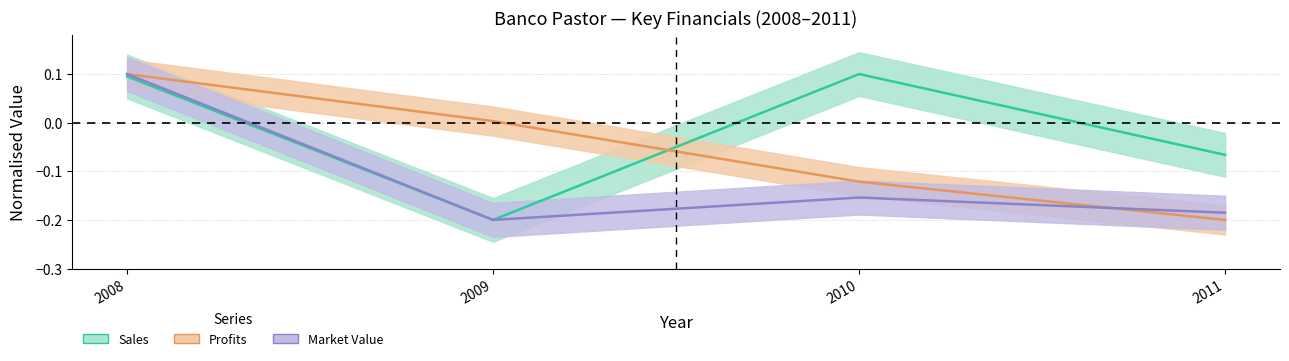

How many distinct data groups are displayed?

3